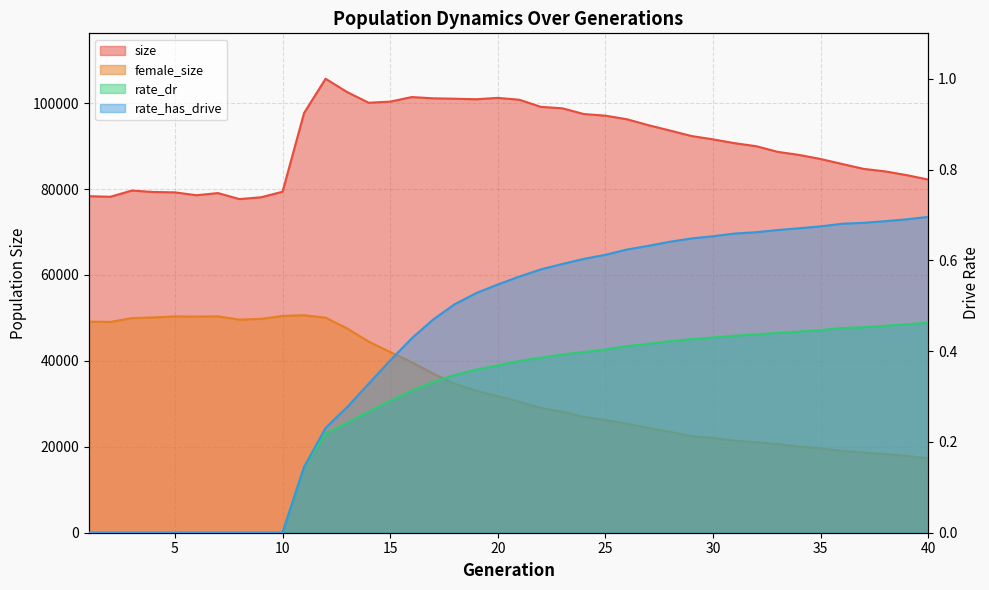

What is the value of the female_size point at the 25th from the left?

26248.0